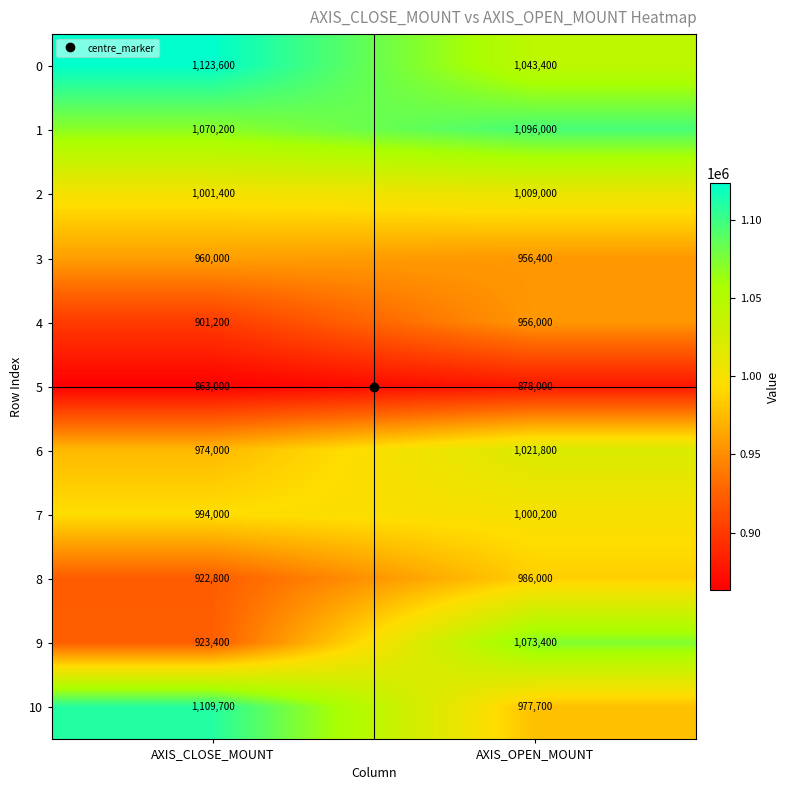

What is the approximate value of 9 at AXIS_OPEN_MOUNT?

1073400